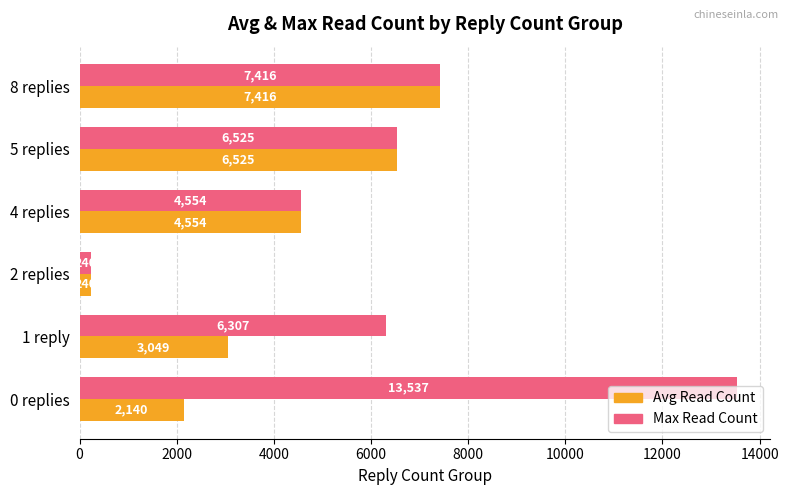

What is the difference between the highest and lowest values at 1 reply?

3258